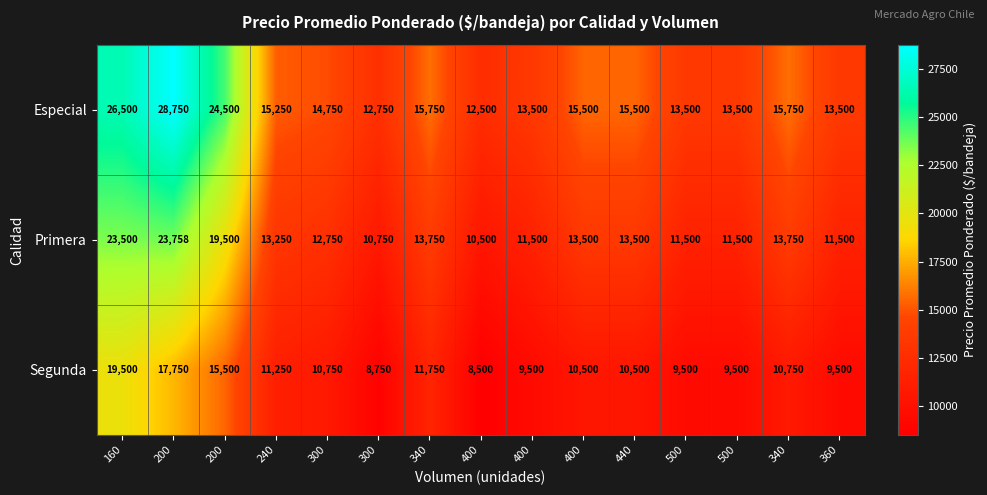

What is the smallest value displayed?

8500